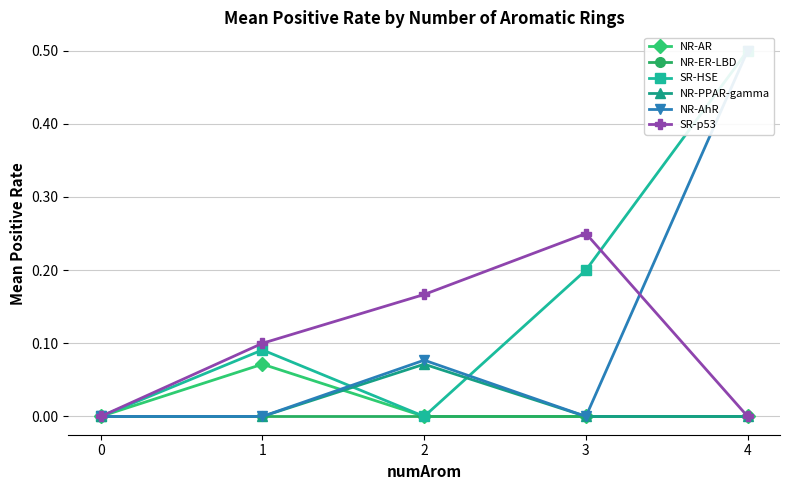

Does the chart have visible grid lines?

Yes